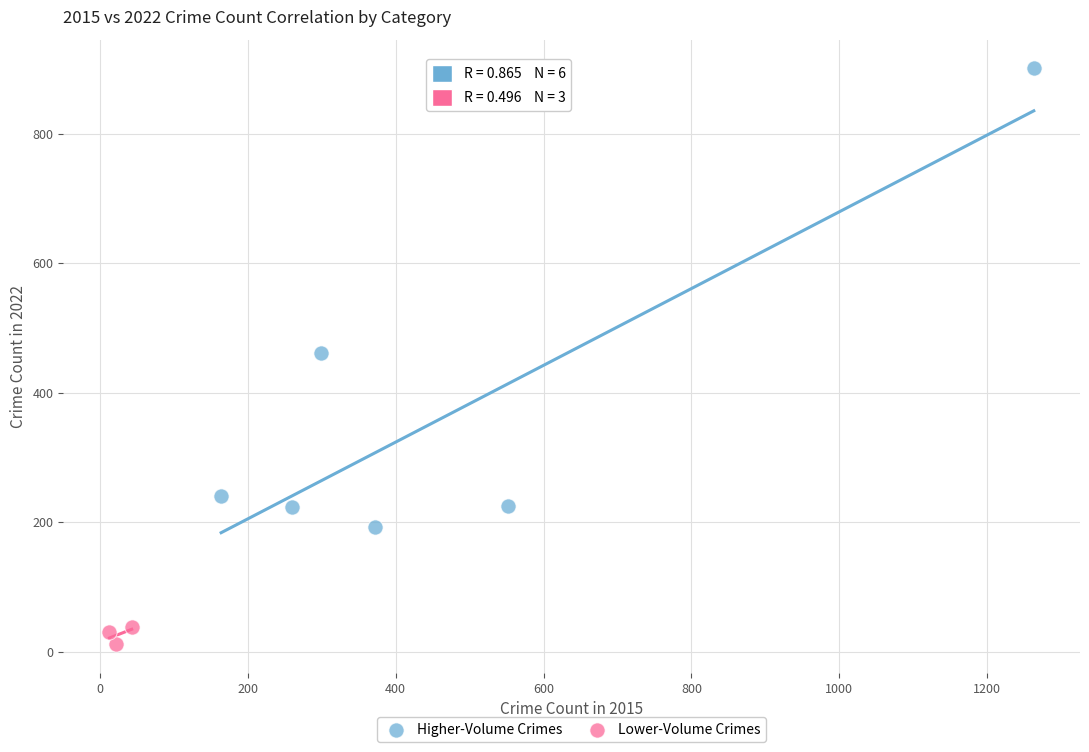

What are all the series names shown in the legend?

Higher-Volume Crimes, Lower-Volume Crimes